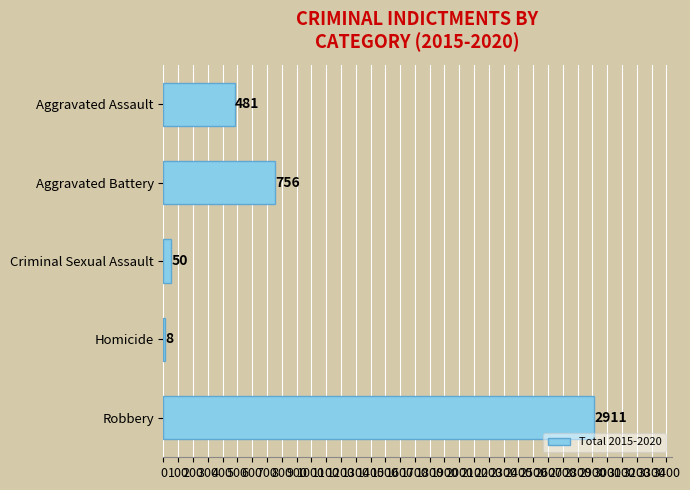

Are the bars grouped side by side (vs. stacked)?

No